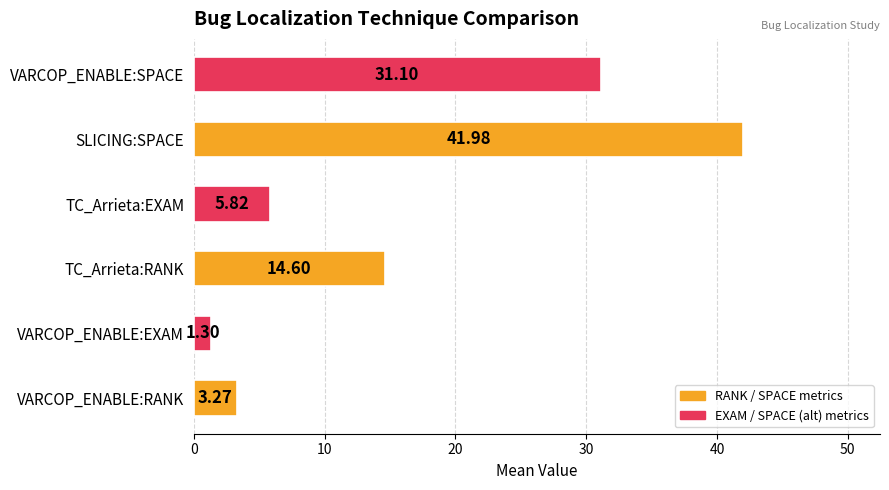

What is the sum of the values at VARCOP_ENABLE:EXAM and VARCOP_ENABLE:RANK?

4.6